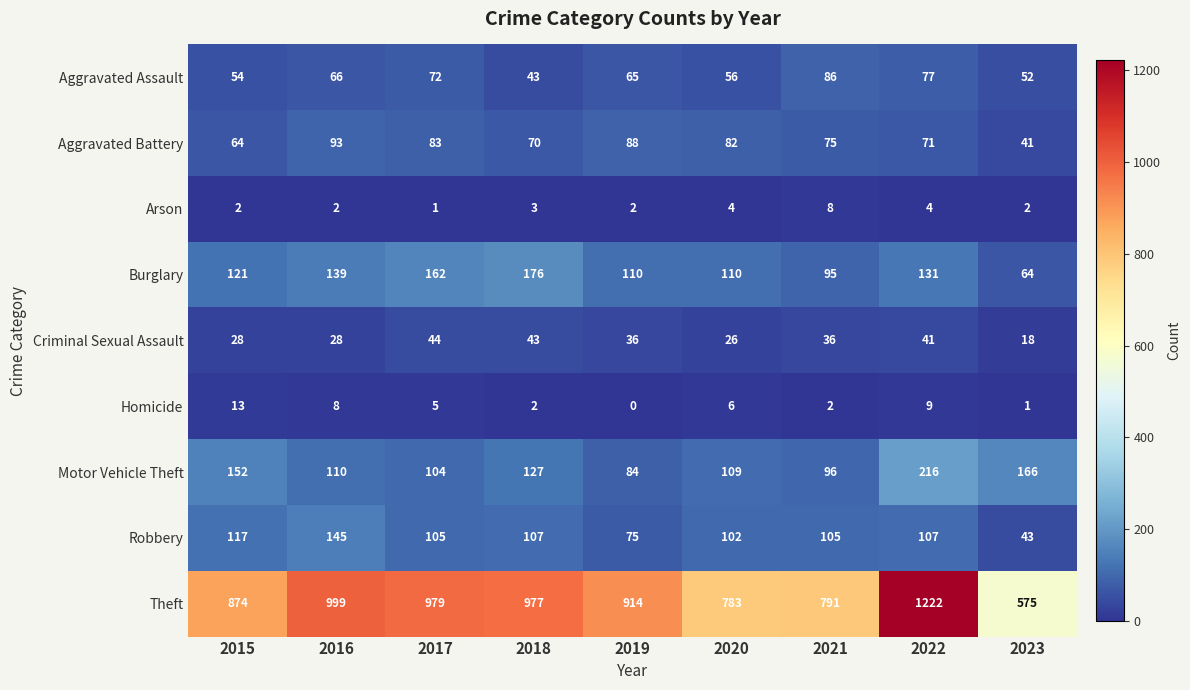

Which series has the largest total across all categories?

Theft